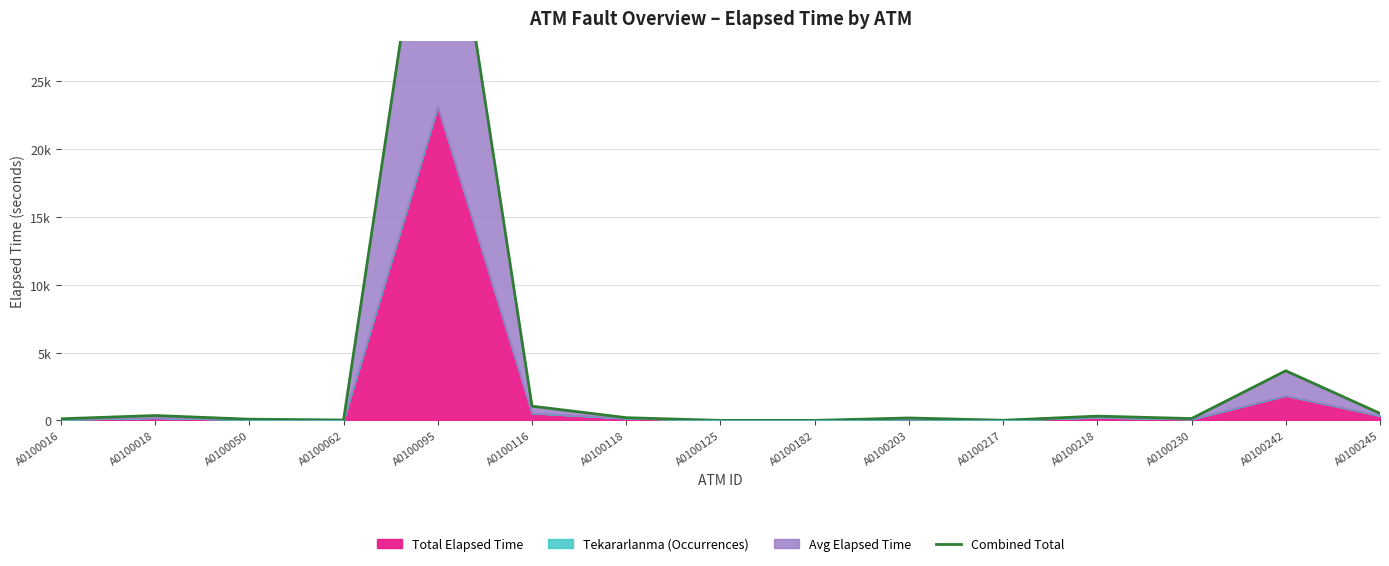

What is the sum of the values at A0100095 and A0100050?

46382